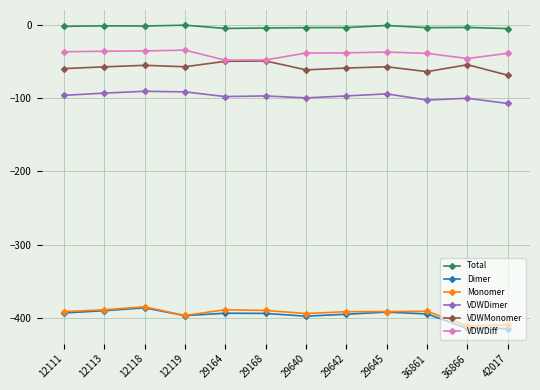

What is the lowest value of the VDWDiff series?

-48.1